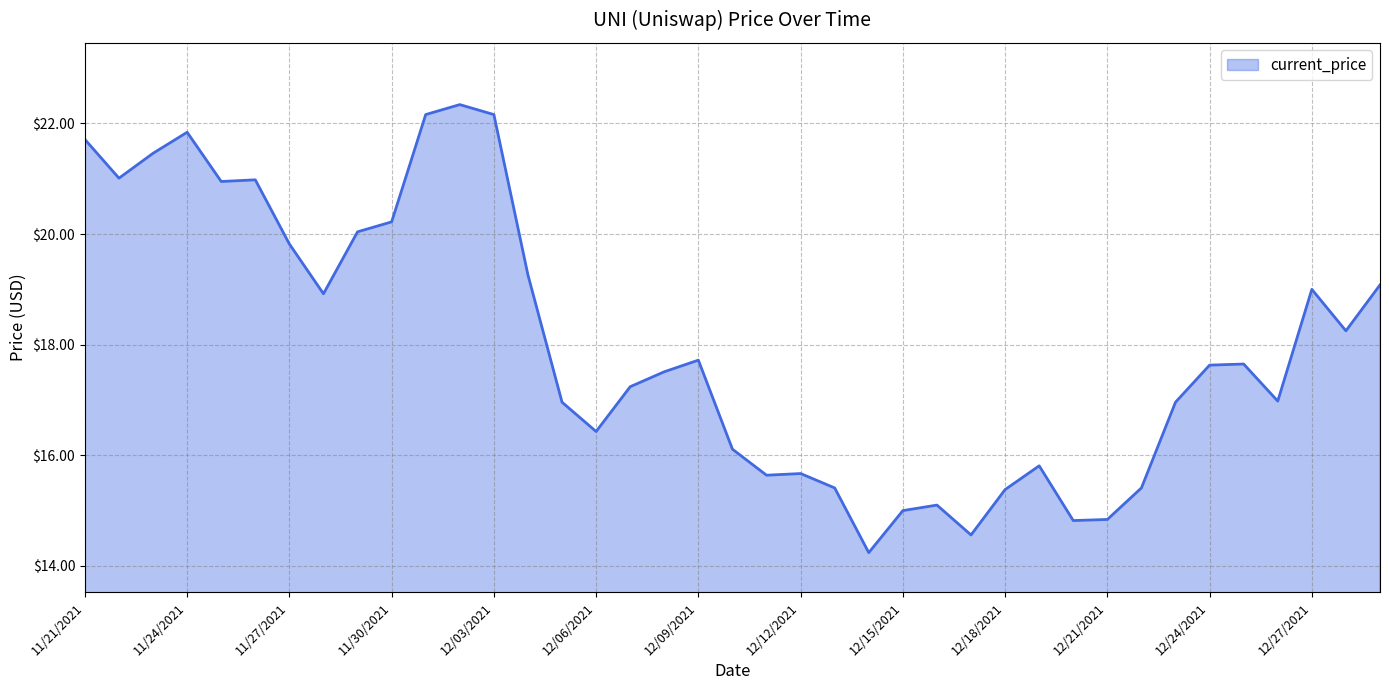

What is the difference between the maximum and minimum values?

8.1